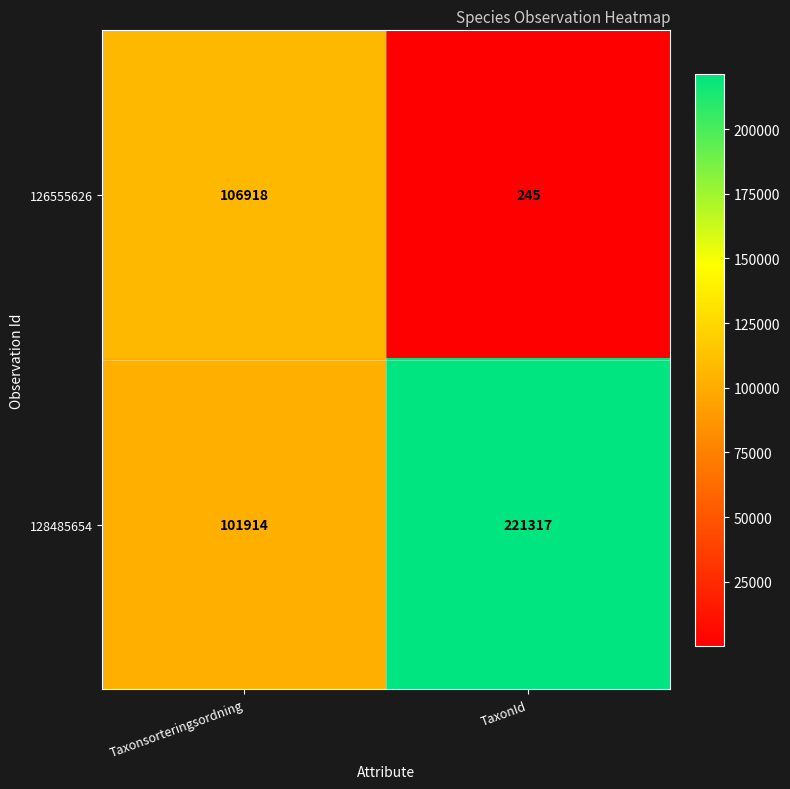

The 128485654 series shows 221317 at TaxonId. True or false?

True